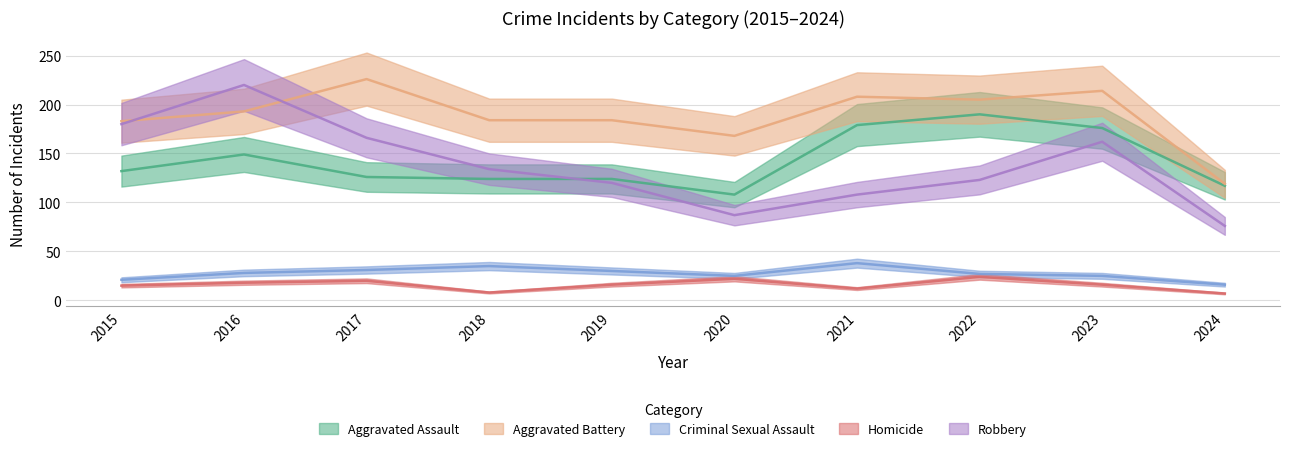

At which category does Criminal Sexual Assault reach its first local valley?

2020